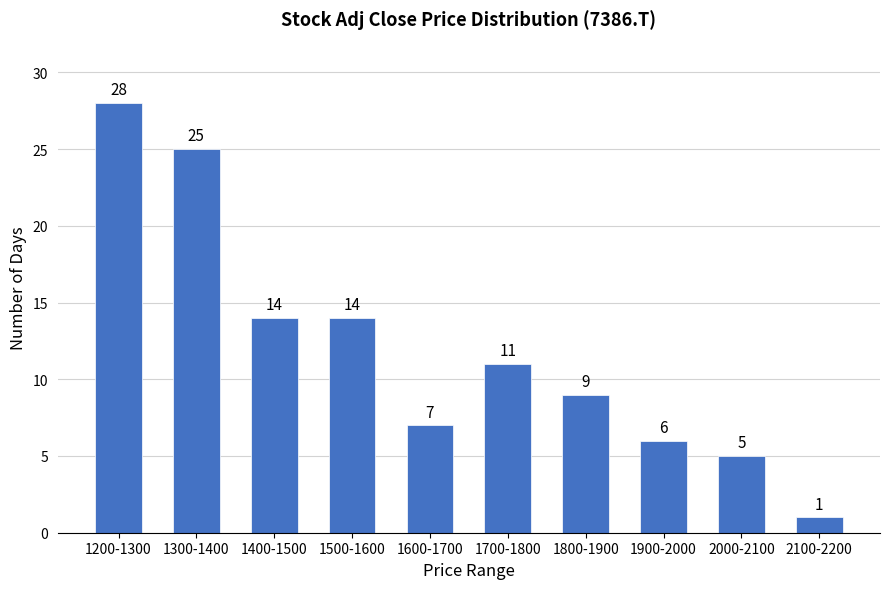

Reading left to right, extract all data points from this chart.

28	25	14	14	7	11	9	6	5	1